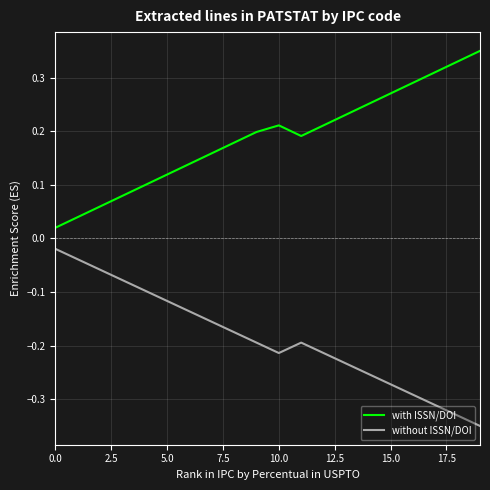

True or false: without ISSN/DOI and with ISSN/DOI intersect in this chart.

False